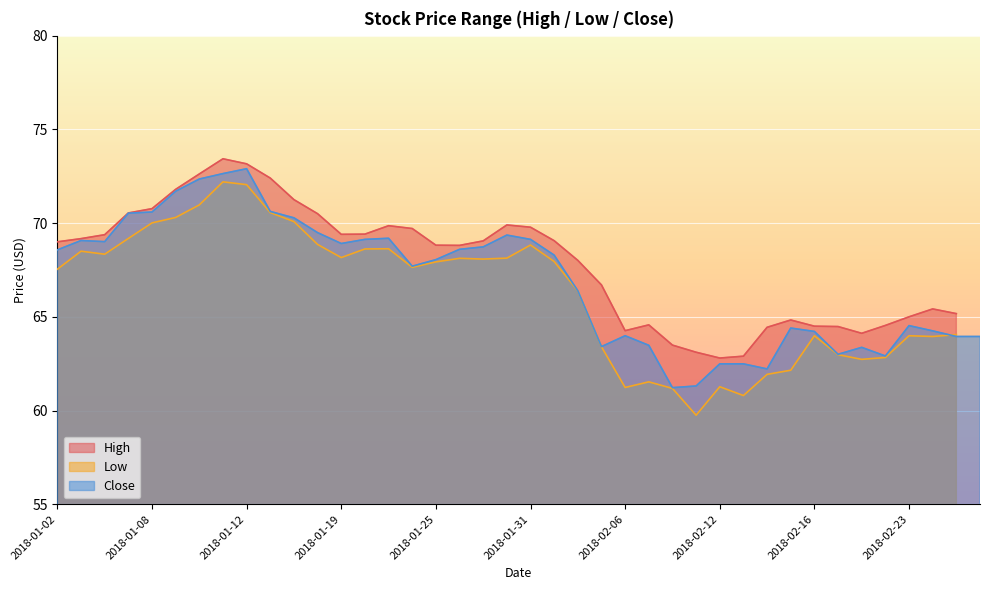

What is the difference between the maximum and minimum values in the High series?

10.6